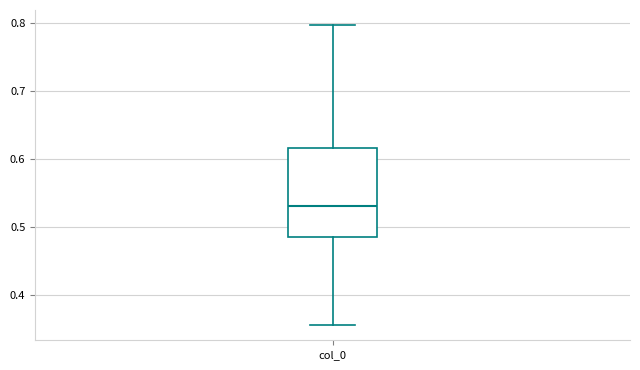

Read this box plot against the y-axis: the position of the median line, the range covered by the box, and the ends of both whiskers. The values are not printed on the chart, so give them approximately, as read against the axis.

median 0.53, box 0.48 to 0.62, whiskers 0.36 to 0.80